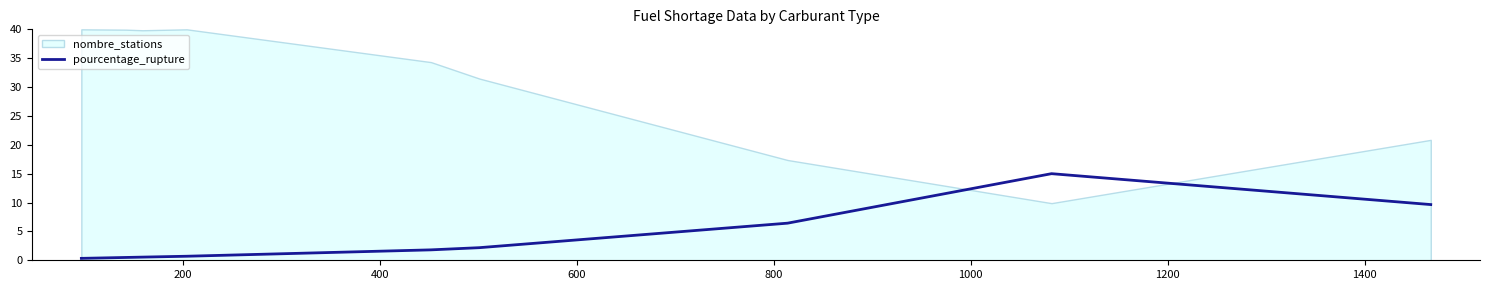

What is the maximum value for pourcentage_rupture?

15.0